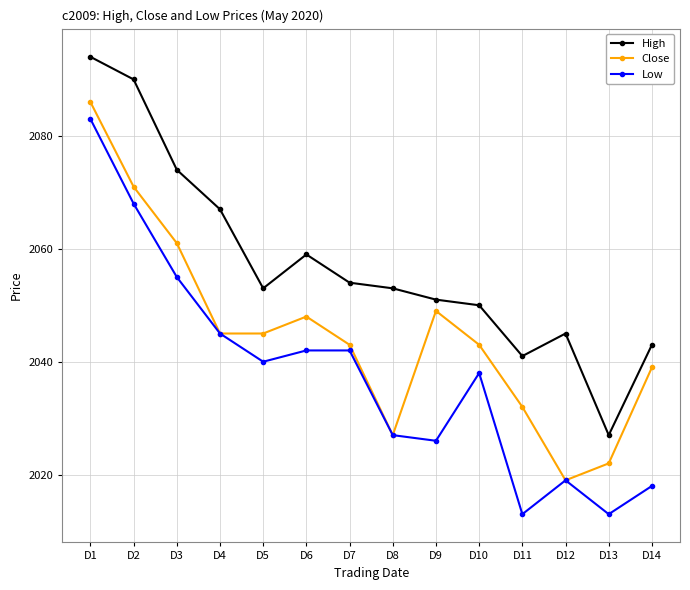

Does the chart have visible grid lines?

Yes